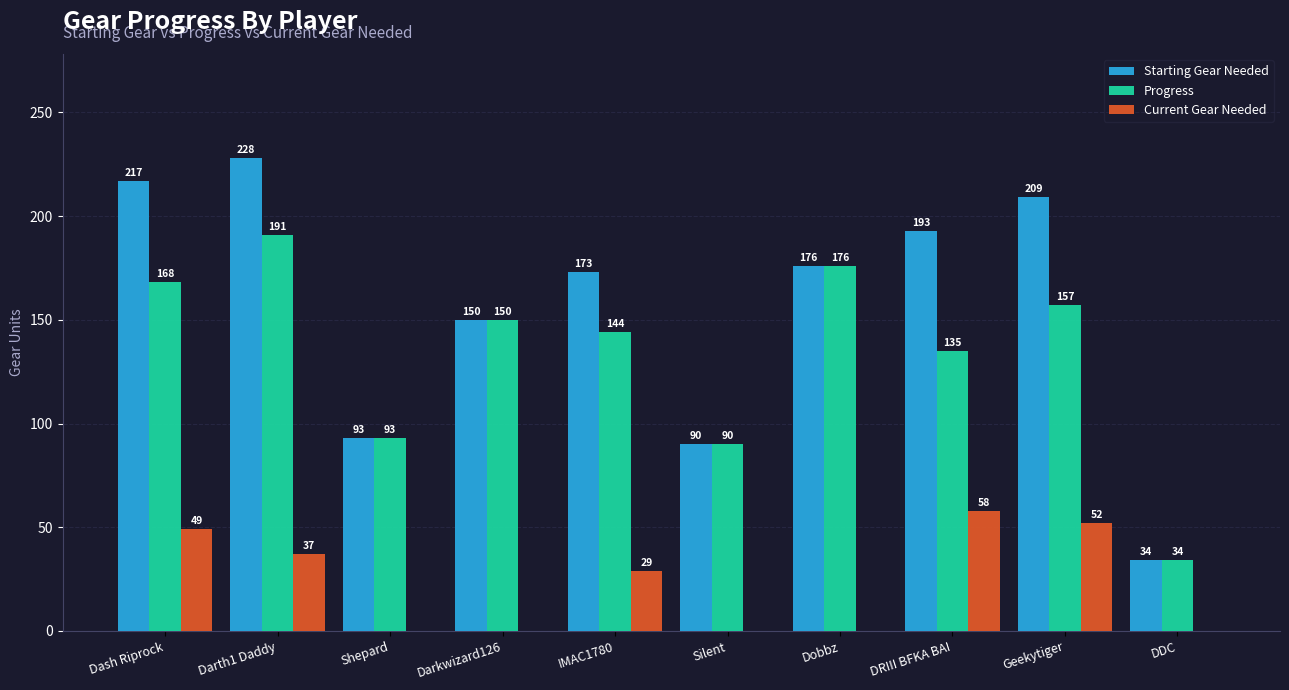

At which label is Current Gear Needed closest to 29?

IMAC1780